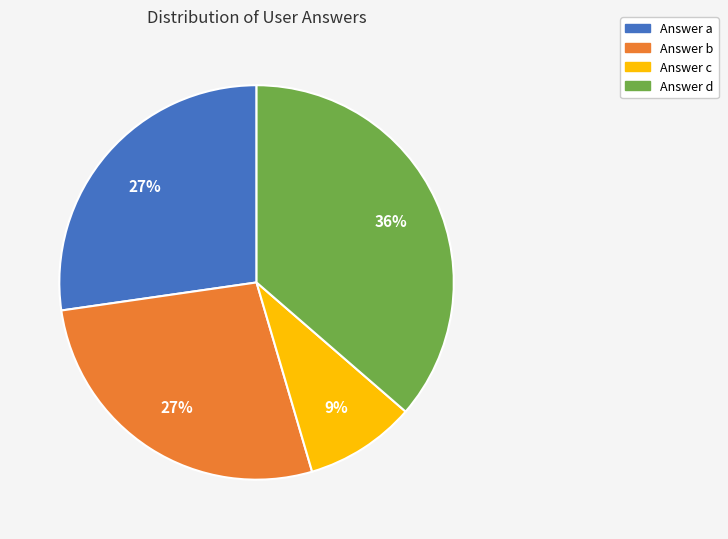

To the nearest percent, what is the difference between the largest and smallest slice percentages?

27%